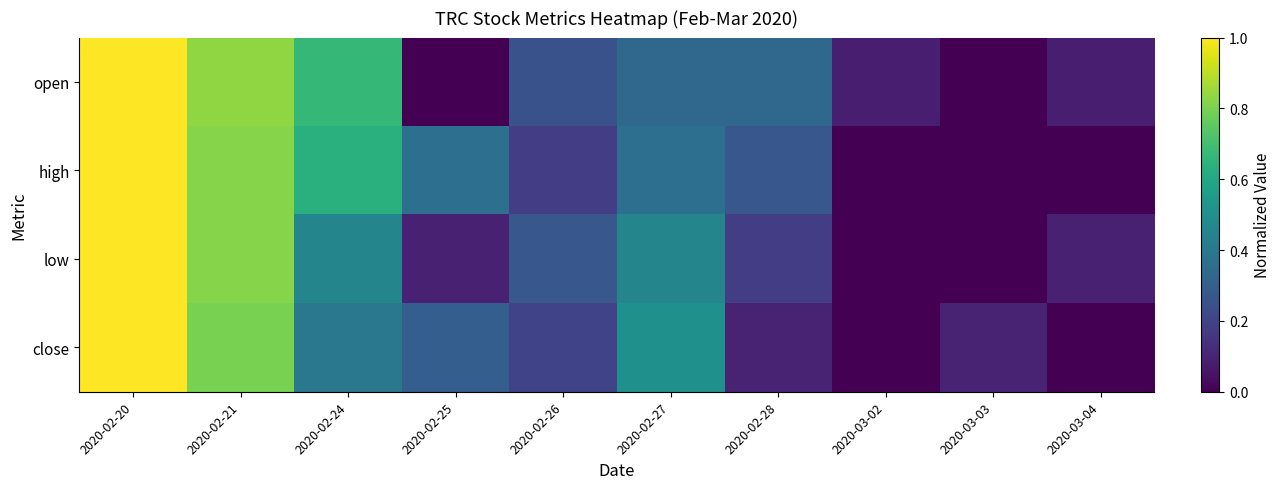

List the series in order of their peak value, highest first.

open, high, low, close